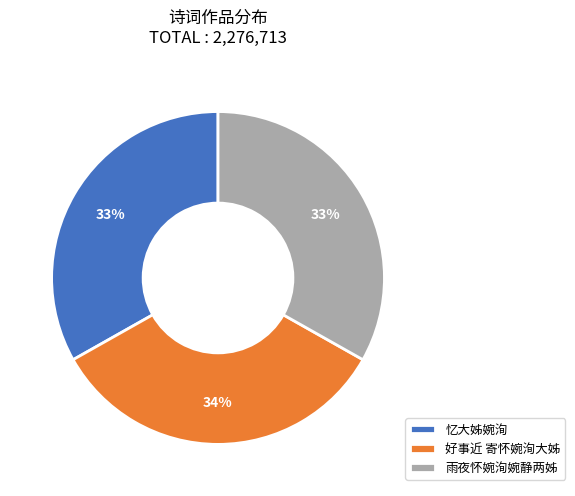

To the nearest percent, what is the combined percentage of 忆大姊婉洵 and 好事近 寄怀婉洵大姊?

67%